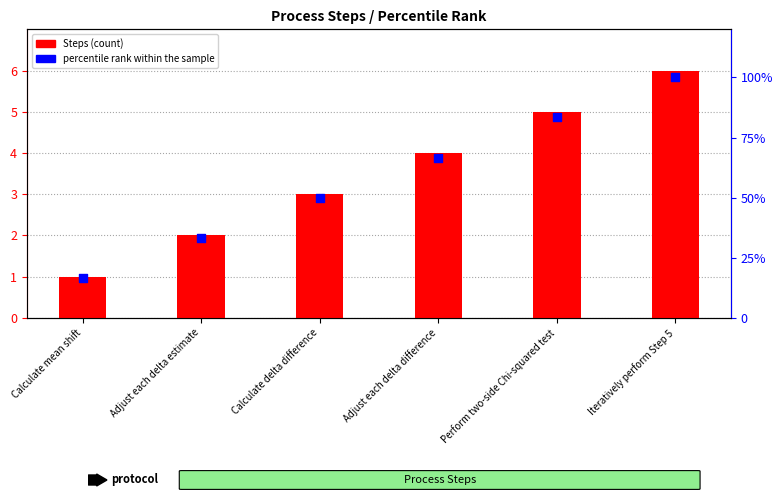

At which category is the sum across all series the highest?

Iteratively perform Step 5